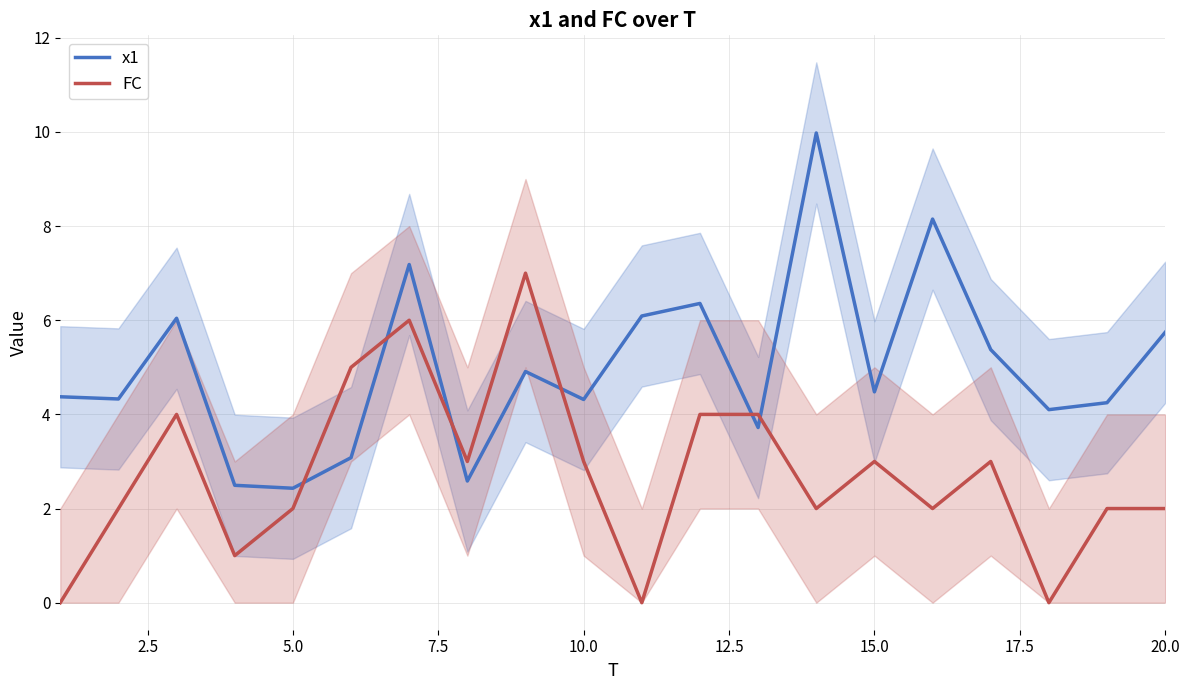

True or false: x1 and FC intersect in this chart.

True